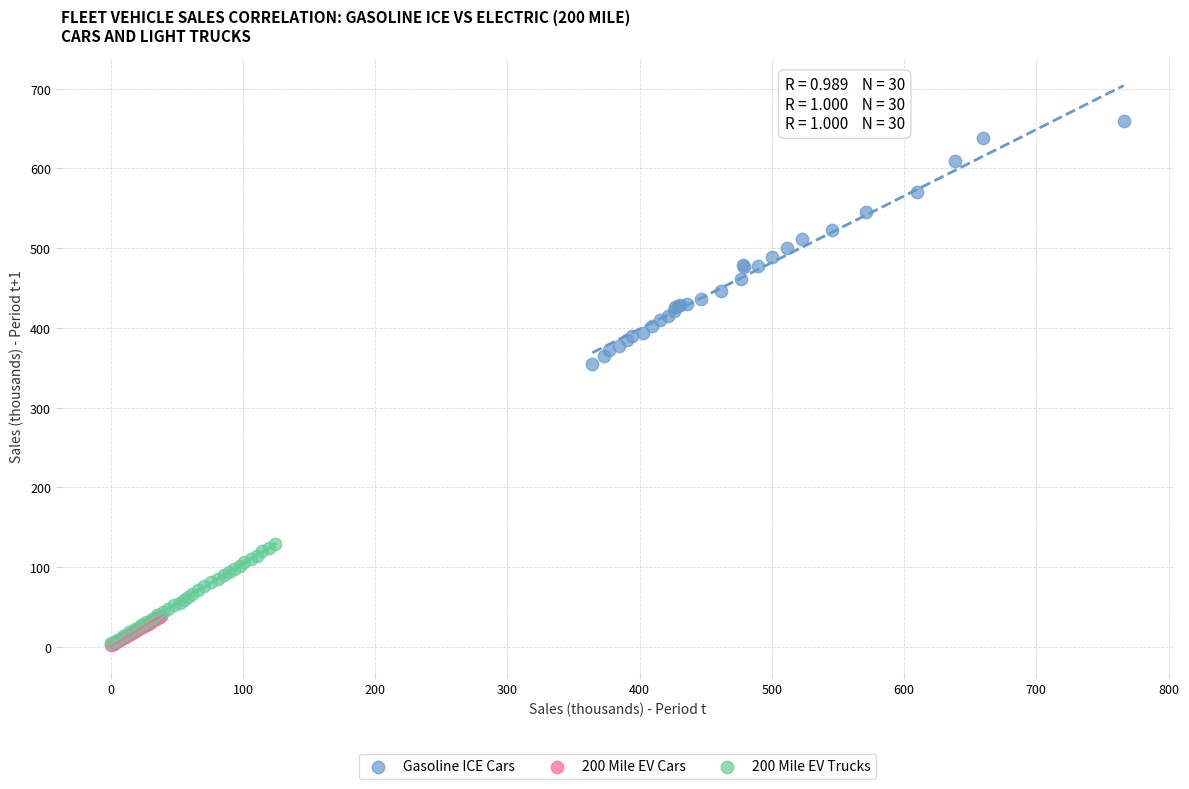

Which series reaches the maximum Y coordinate?

Gasoline ICE Cars